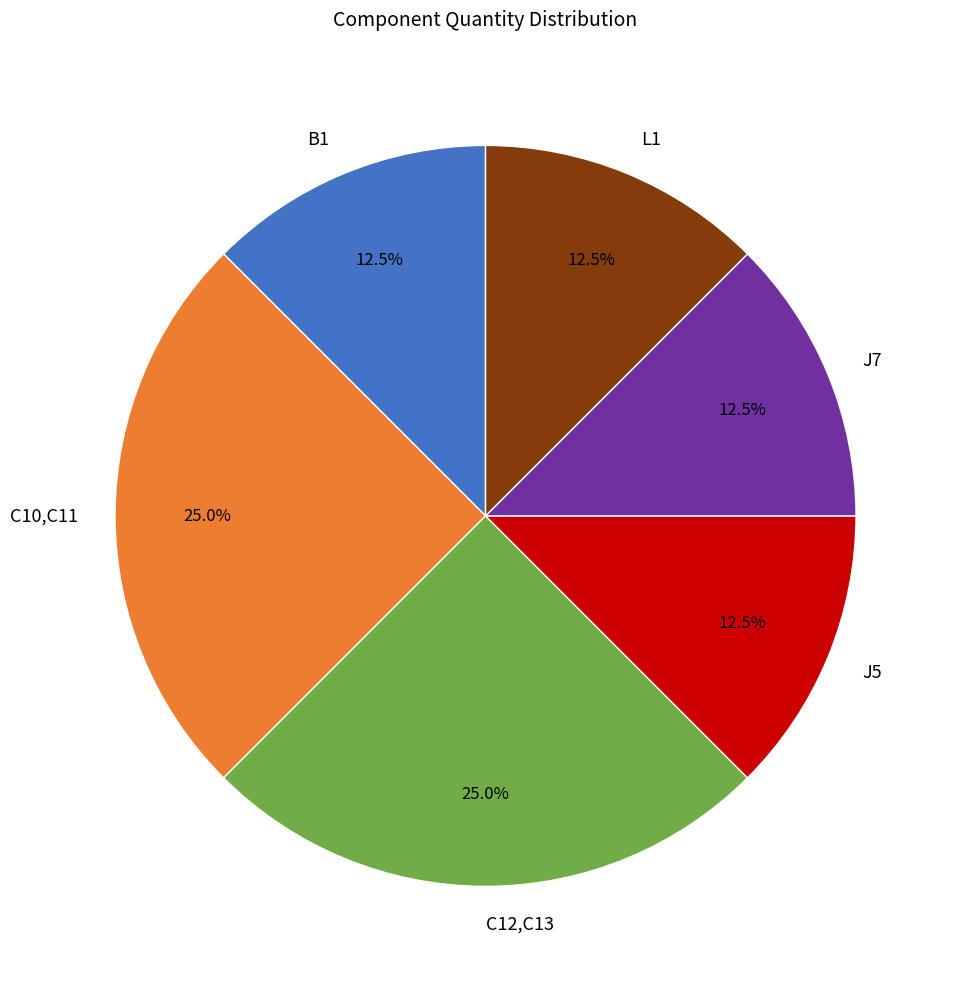

Combined, do J5 and L1 account for over 50%?

No